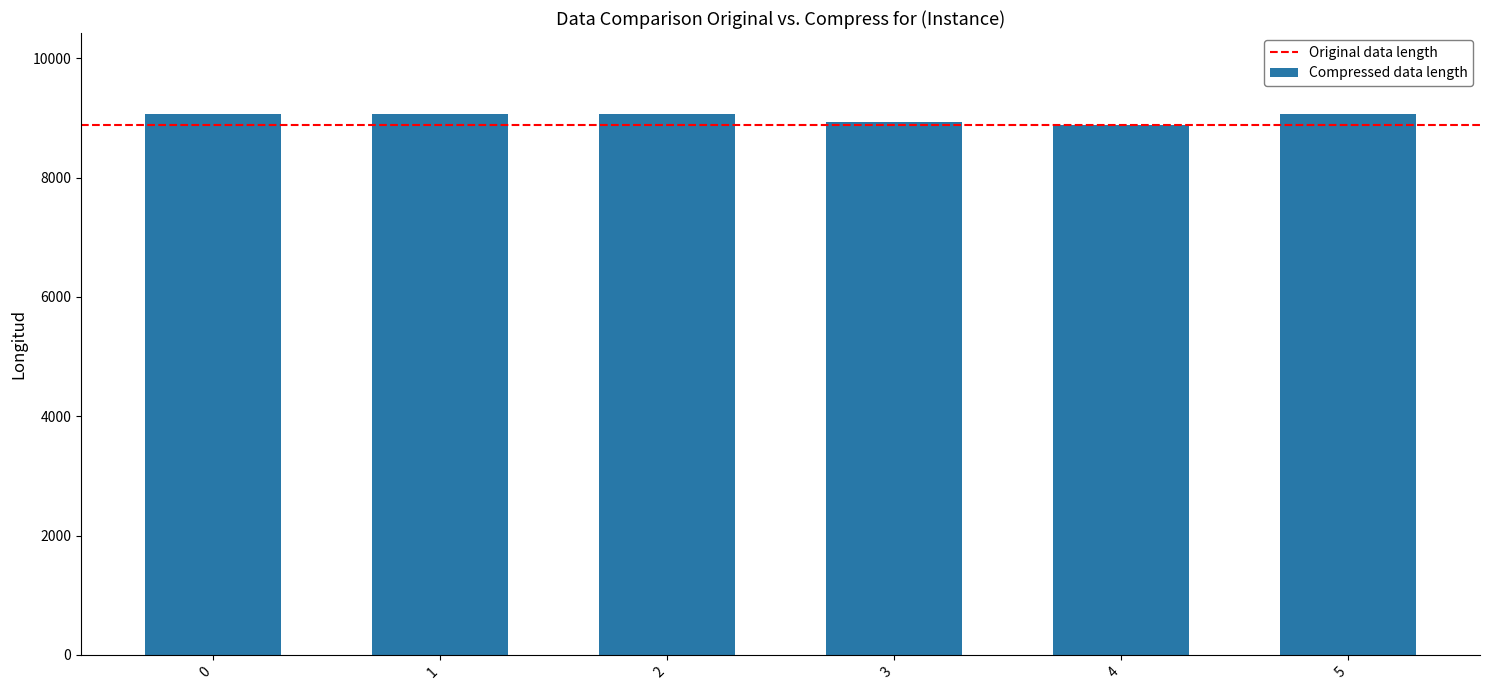

Is it true that the value at 5 is 13663.9?

False